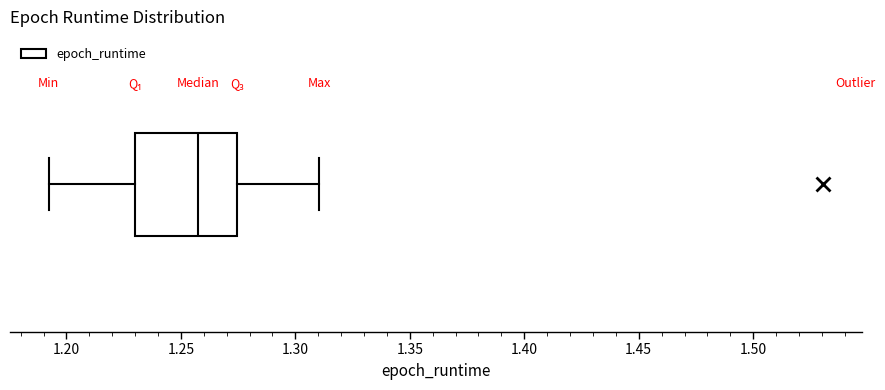

Where is the left edge of the box on the x-axis? The values are not printed on the chart, so give them approximately, as read against the axis.

1.230